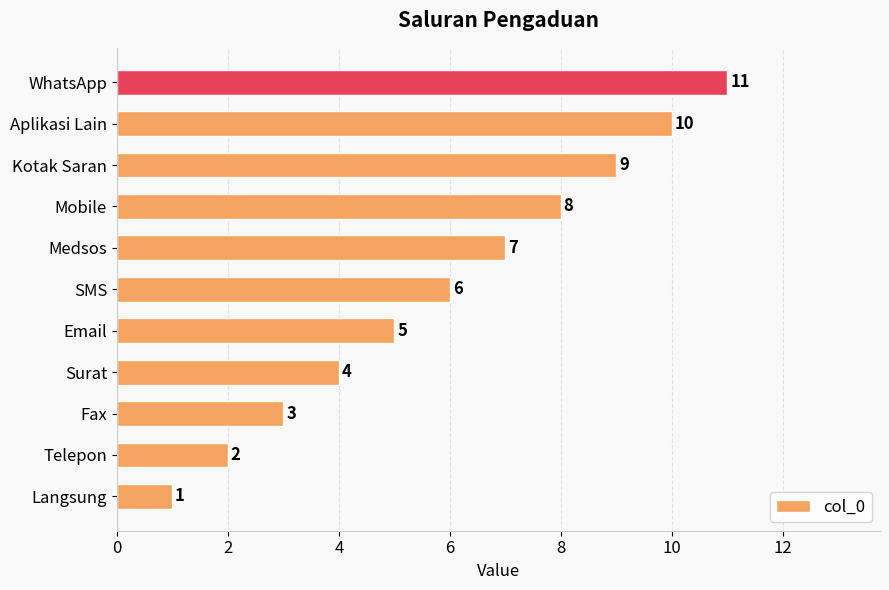

Is it true that the value at Aplikasi Lain is 7?

False